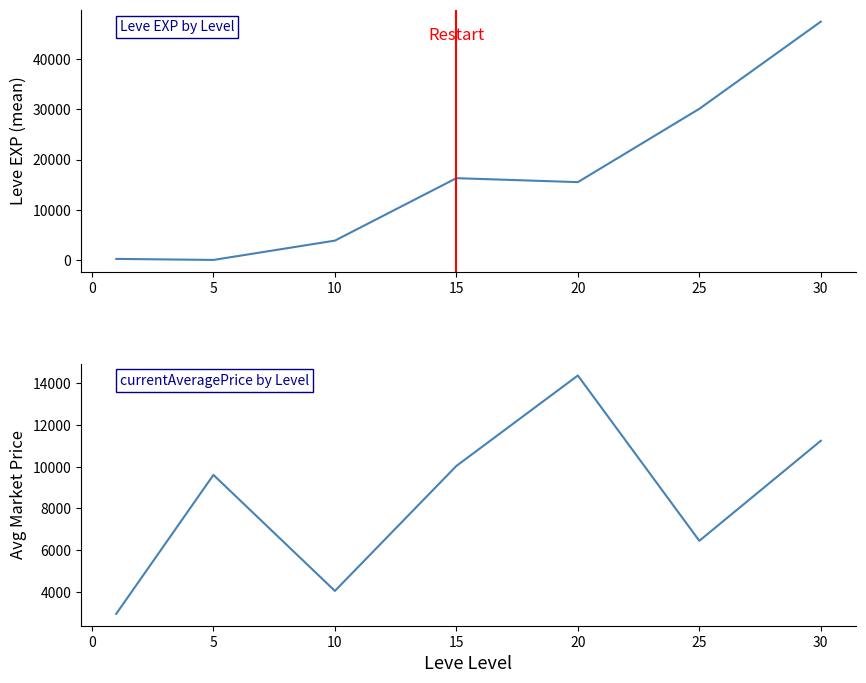

What are all the series names shown in the legend?

Leve EXP, currentAveragePrice